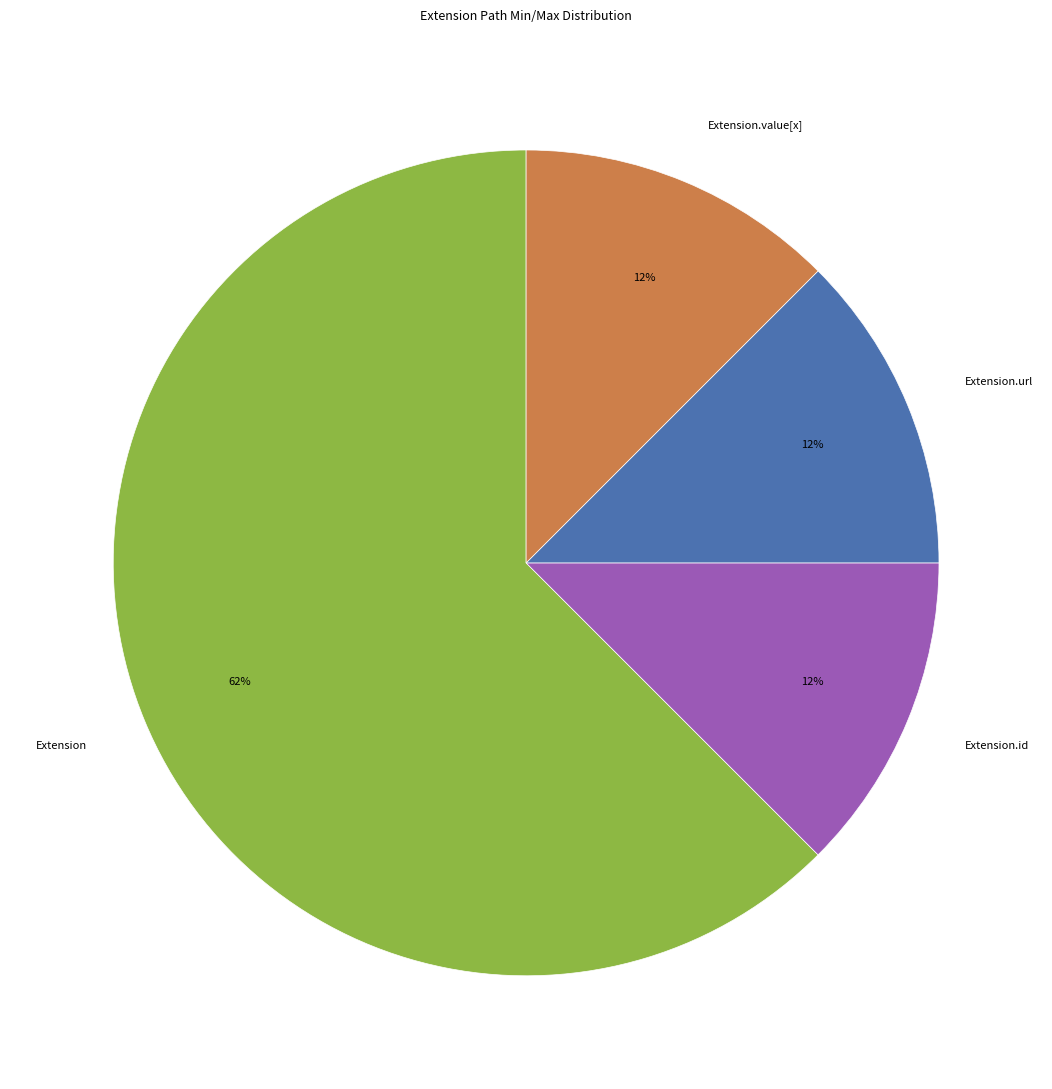

Which category accounts for the majority?

Extension